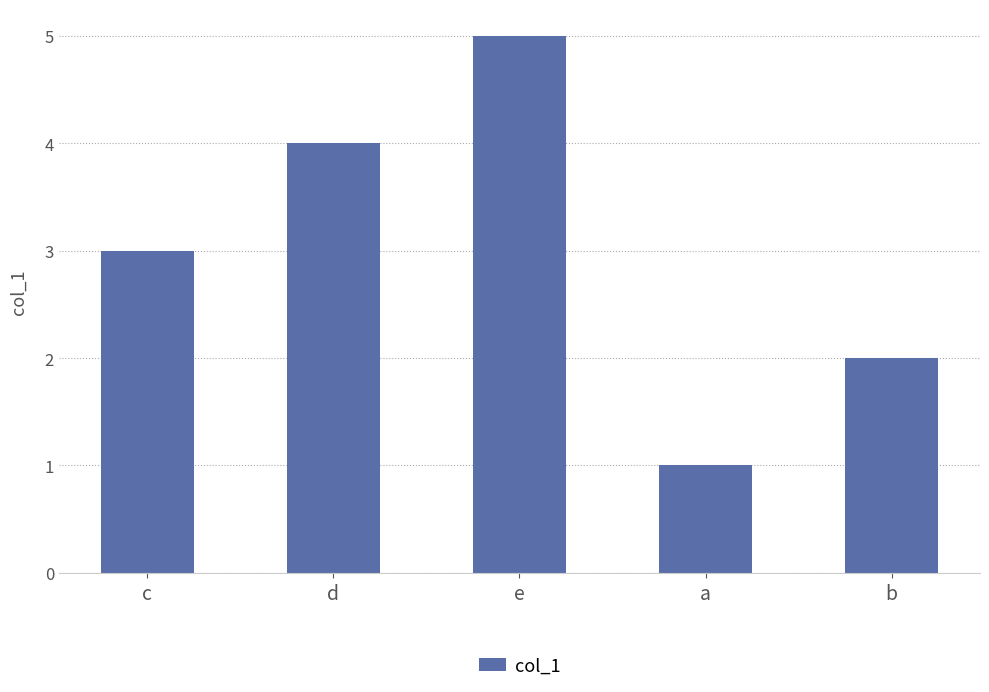

Reading right to left, extract all data points from this chart.

2	1	5	4	3